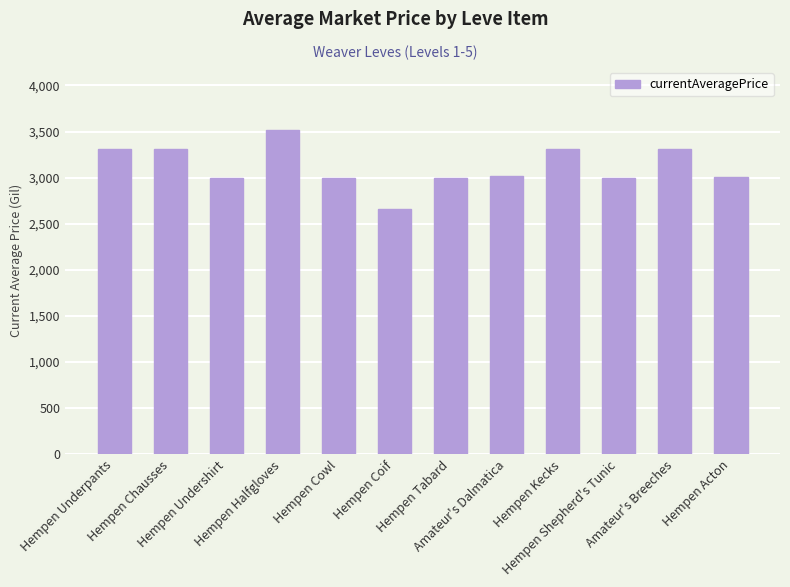

Approximately how many times larger is the value at Amateur's Breeches compared to Hempen Coif?

1.2